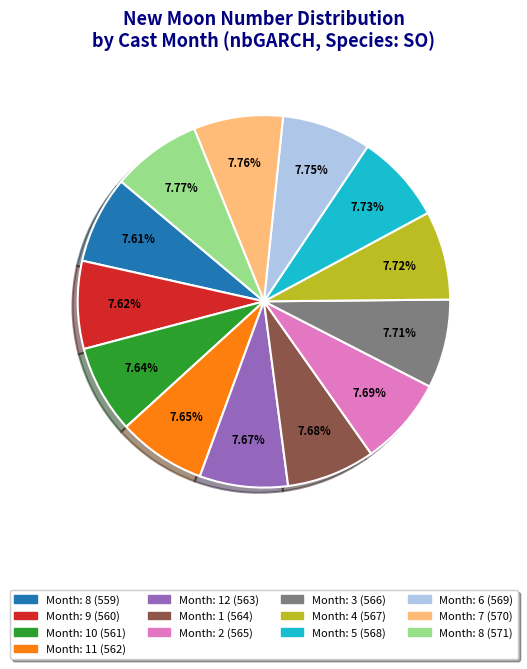

How many segments does this pie chart have?

13